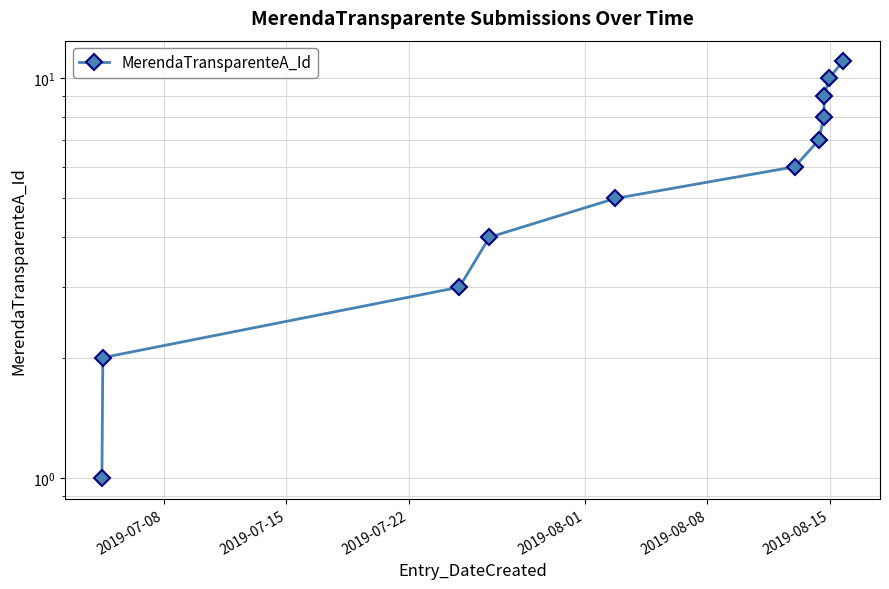

How many data points does each series have?

11